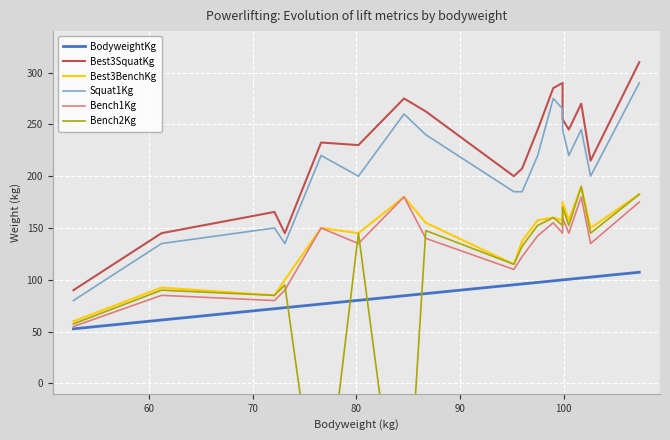

What is the difference between the maximum and minimum values in the Bench2Kg series?

377.5